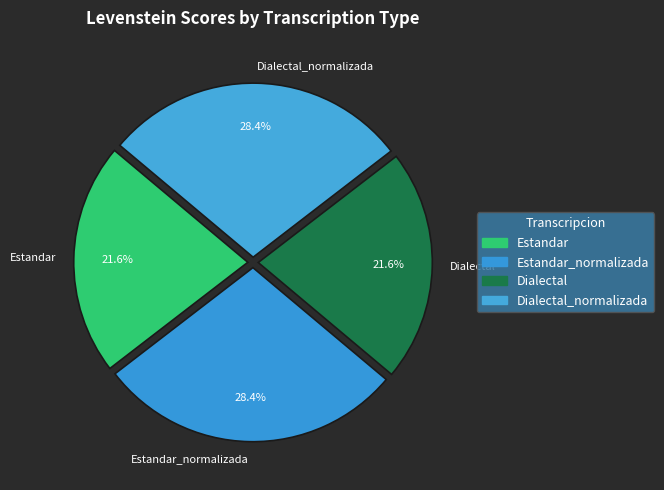

Is it true that Estandar is 11% of the pie?

False